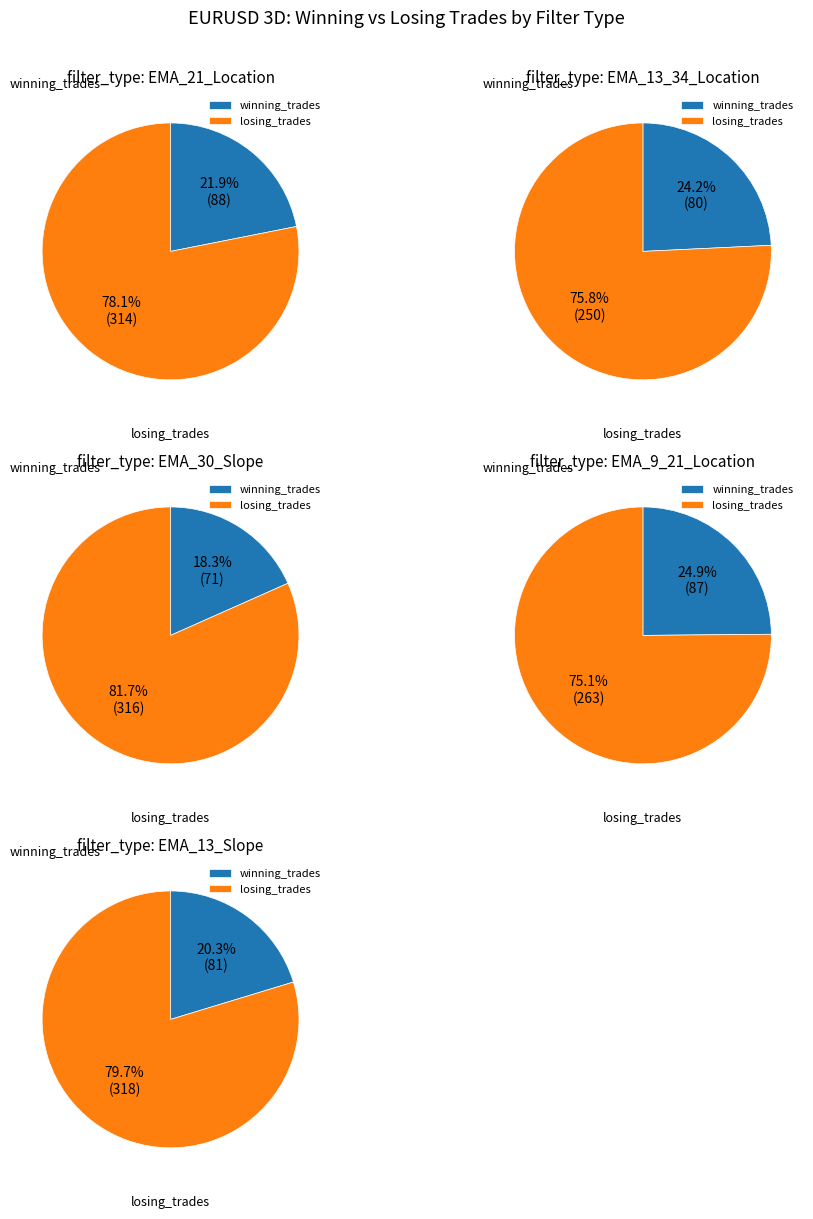

Rank the series at EMA_21_Location from lowest to highest value.

winning_trades, losing_trades